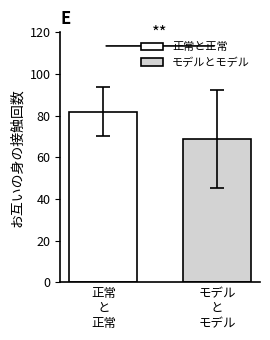

Which series has the largest range (max minus min)?

正常と正常